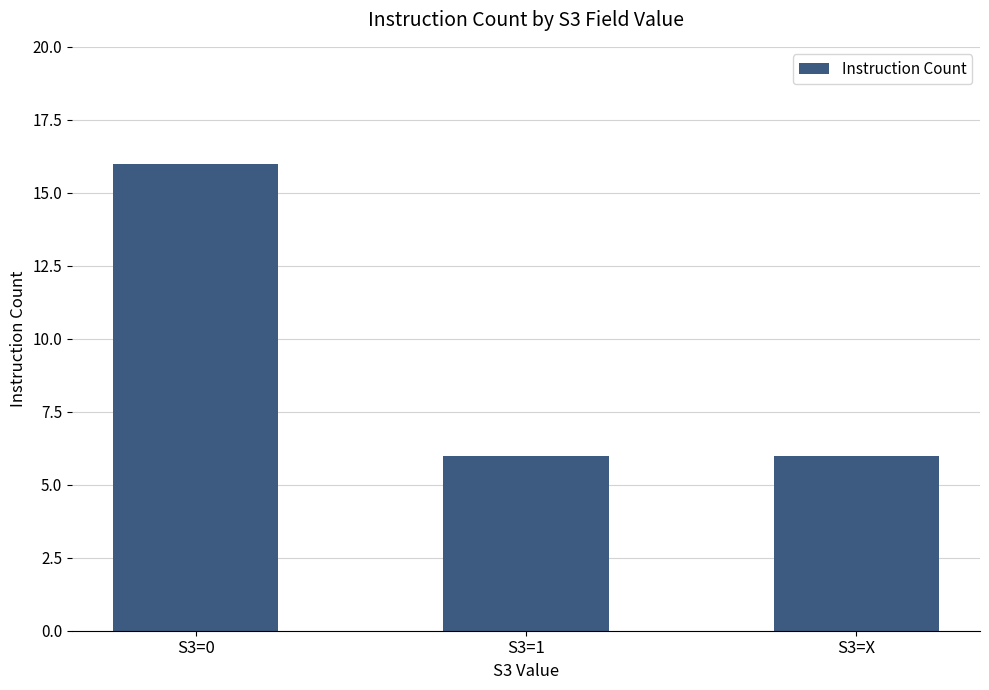

What is the difference between the maximum and minimum values?

10